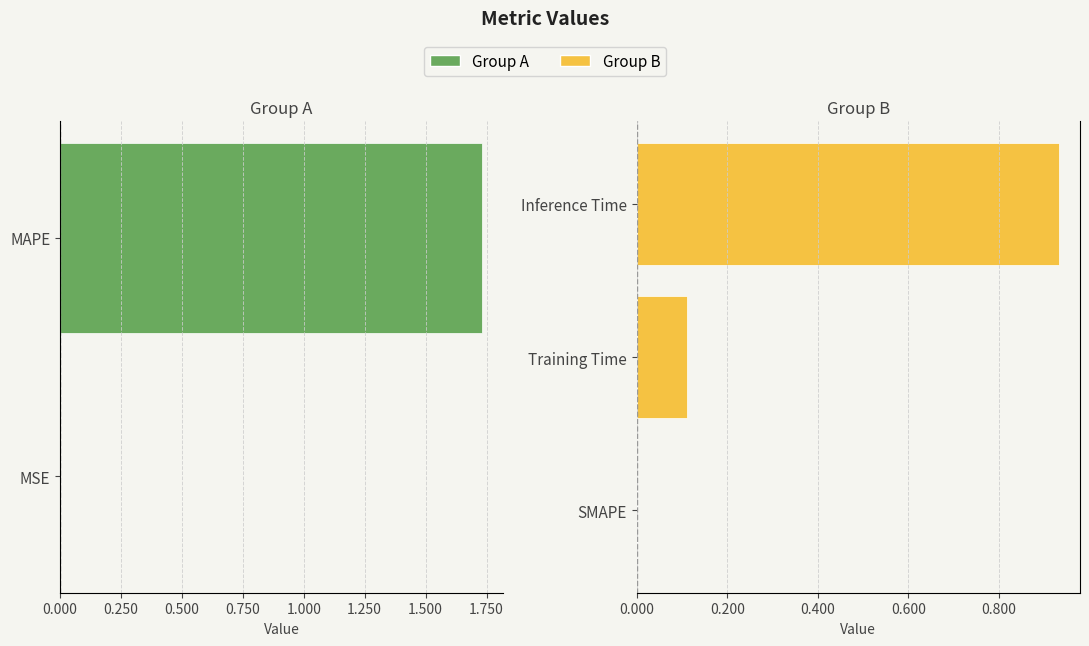

At which category does the chart reach its peak across all series?

MAPE